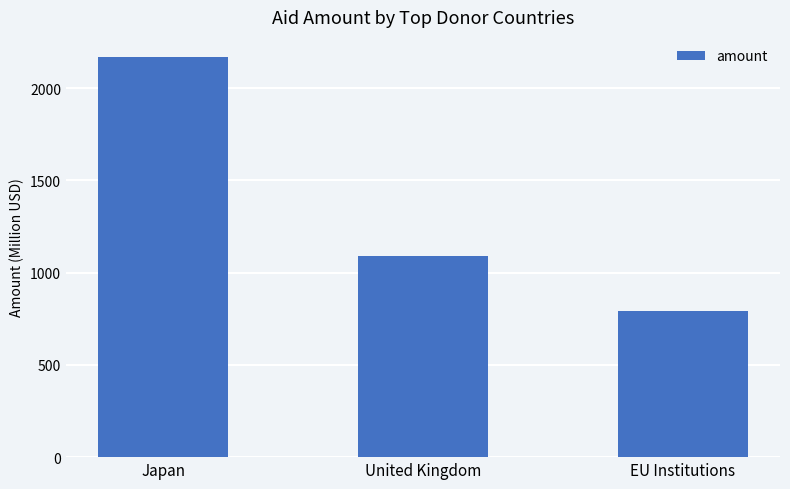

Reading right to left, transcribe all the data shown in this chart.

EU Institutions=793.2	United Kingdom=1090.9	Japan=2169.5